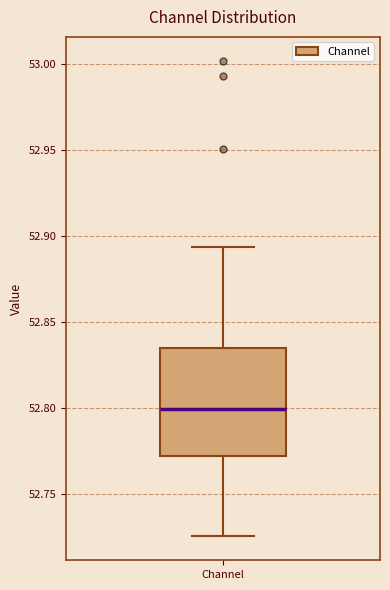

Transcribe this box plot: give where the median line is, the range the box spans, and where the two whiskers end, as read against the y-axis. The values are not printed on the chart, so give them approximately, as read against the axis.

median 52.800, box 52.770 to 52.835, whiskers 52.725 to 52.895